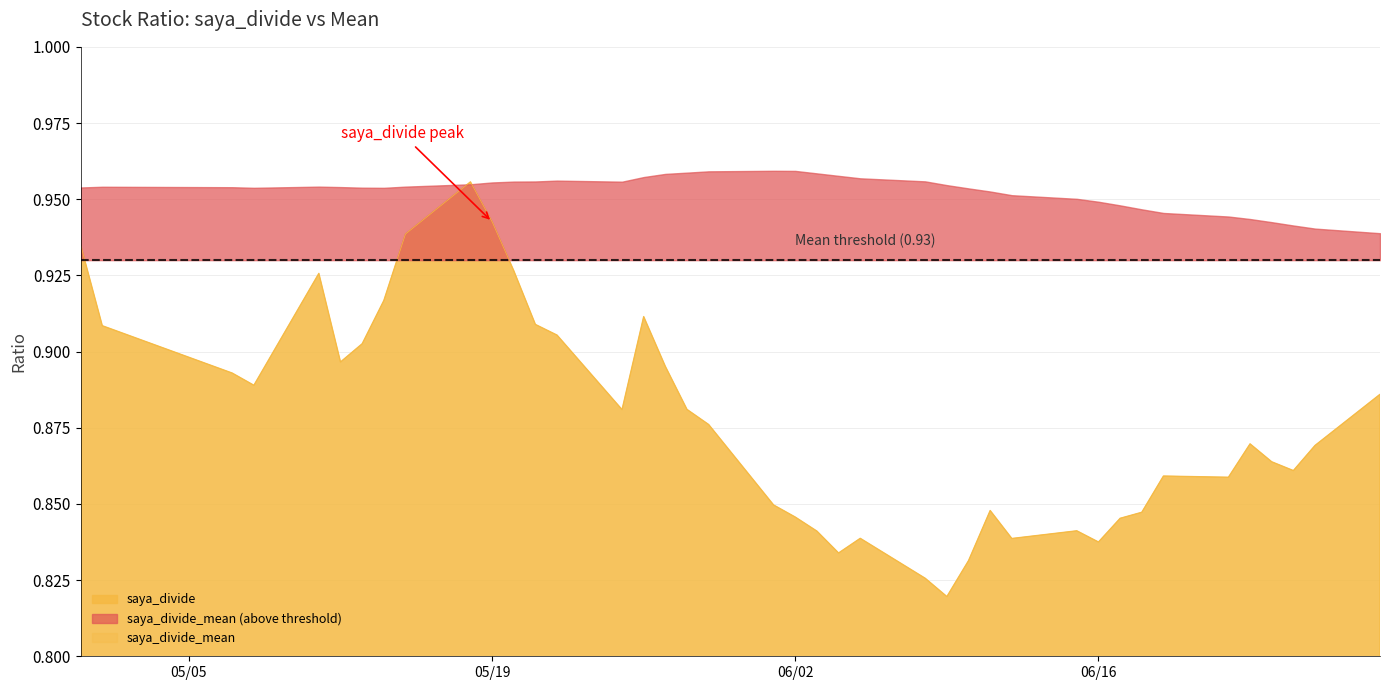

How many intersections are there between saya_divide and saya_divide_mean?

2